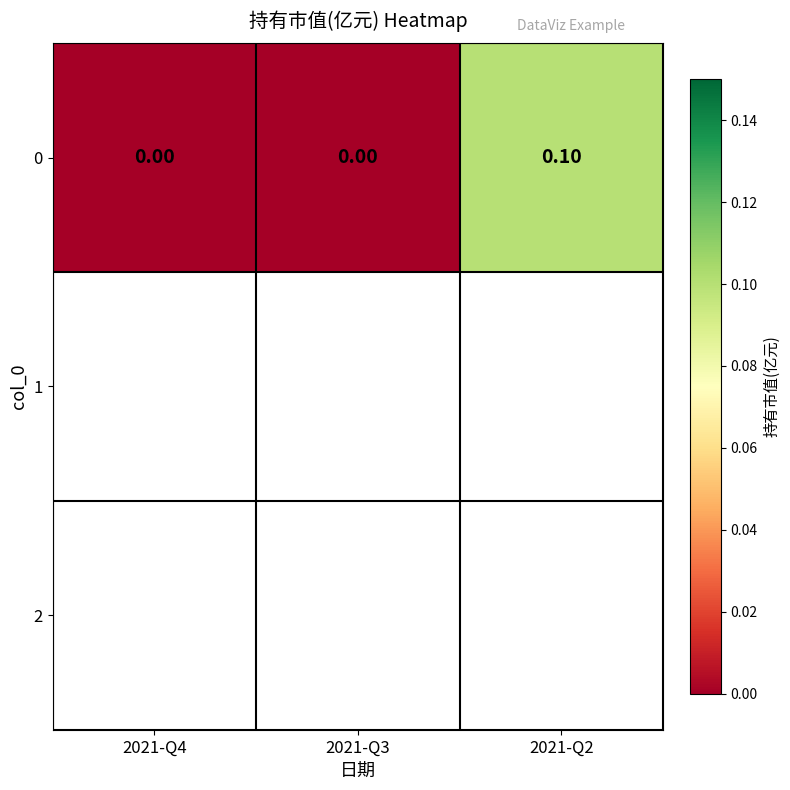

Rank the categories by value from highest to lowest.

2021-Q2, 2021-Q4, 2021-Q3